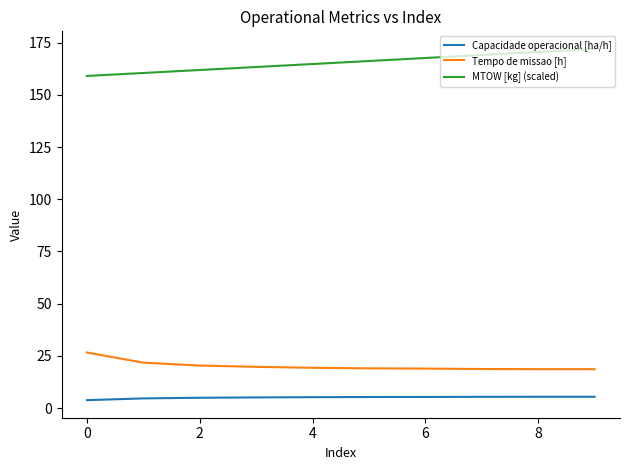

Which series has the largest total across all categories?

MTOW [kg] (scaled)